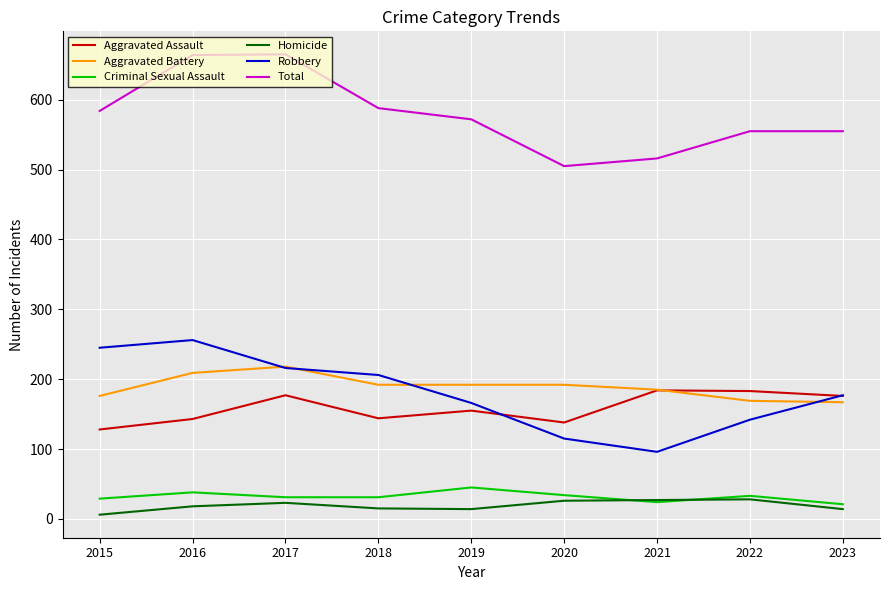

True or false: Aggravated Assault and Criminal Sexual Assault cross at least once.

False